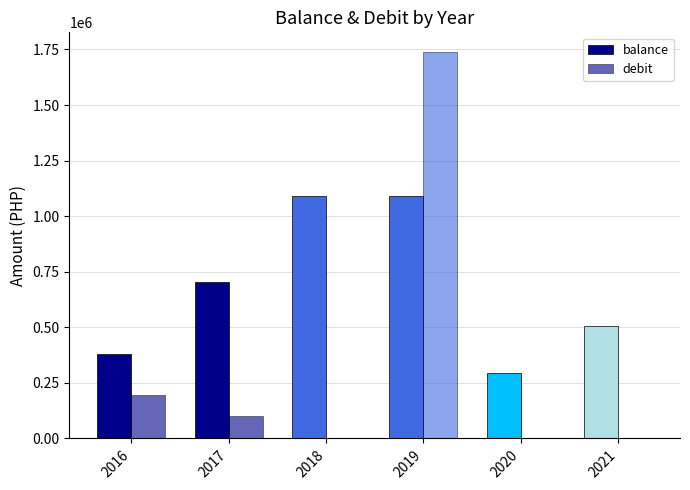

What is the greatest value displayed?

1740000.0